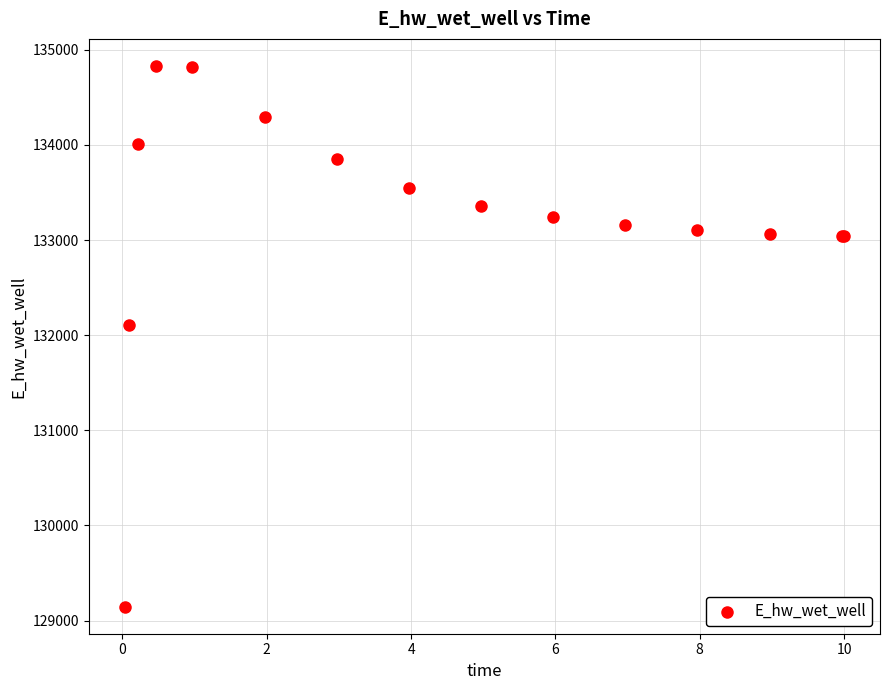

What Y value in the scatter plot is closest to 131988?

132112.4